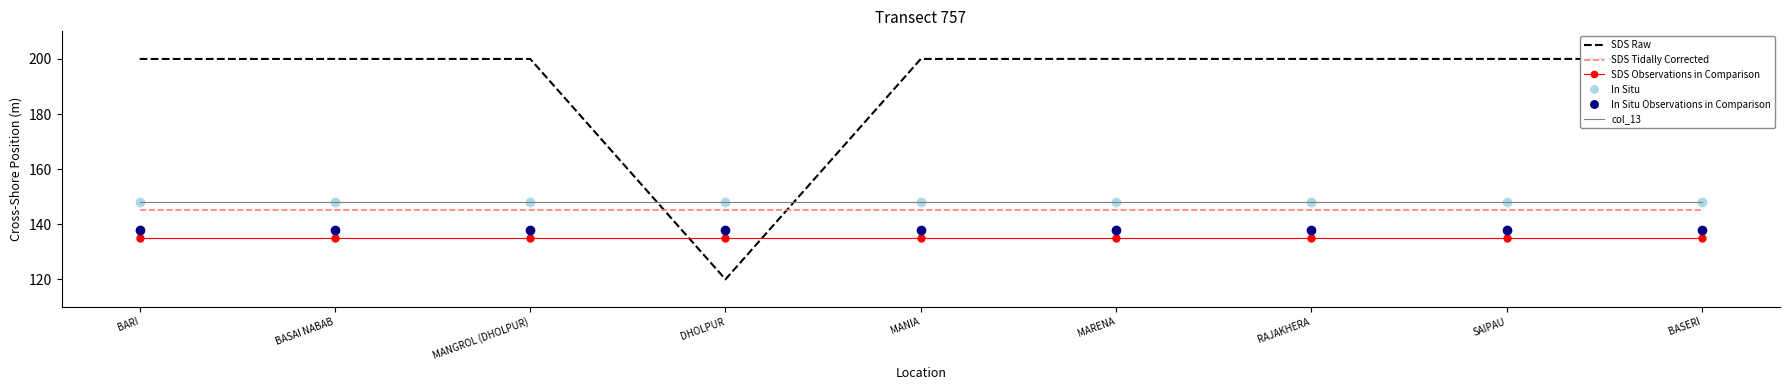

At which category does the chart reach its minimum across all series?

DHOLPUR